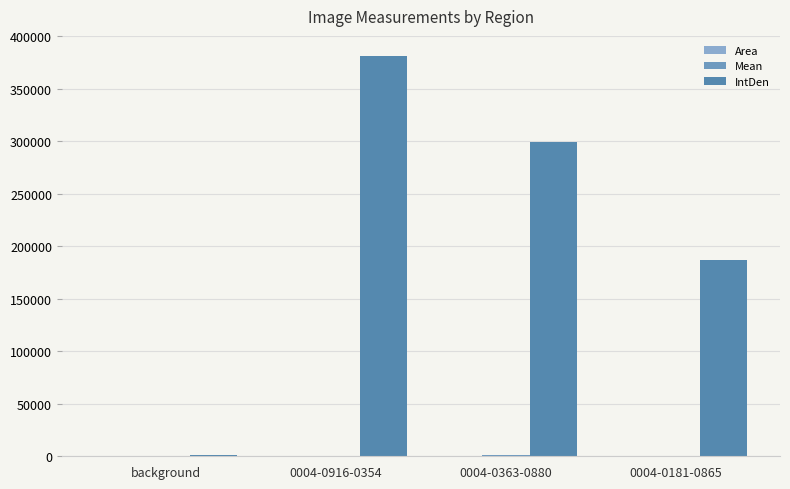

What is the maximum value for IntDen?

381368.4